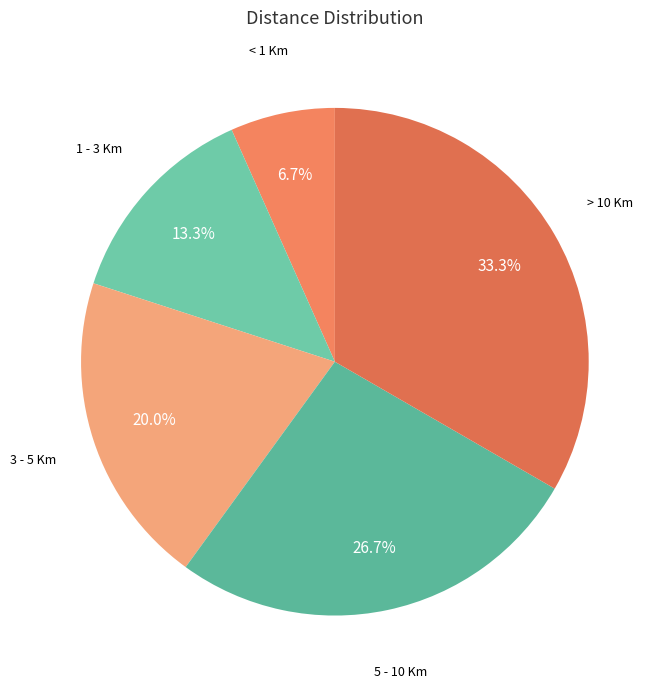

Rank the categories by value from lowest to highest.

< 1 Km, 1 - 3 Km, 3 - 5 Km, 5 - 10 Km, > 10 Km